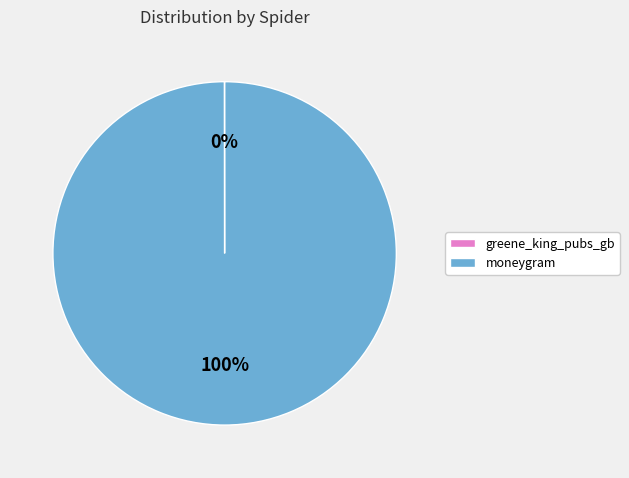

Which category has the biggest portion of the pie?

moneygram